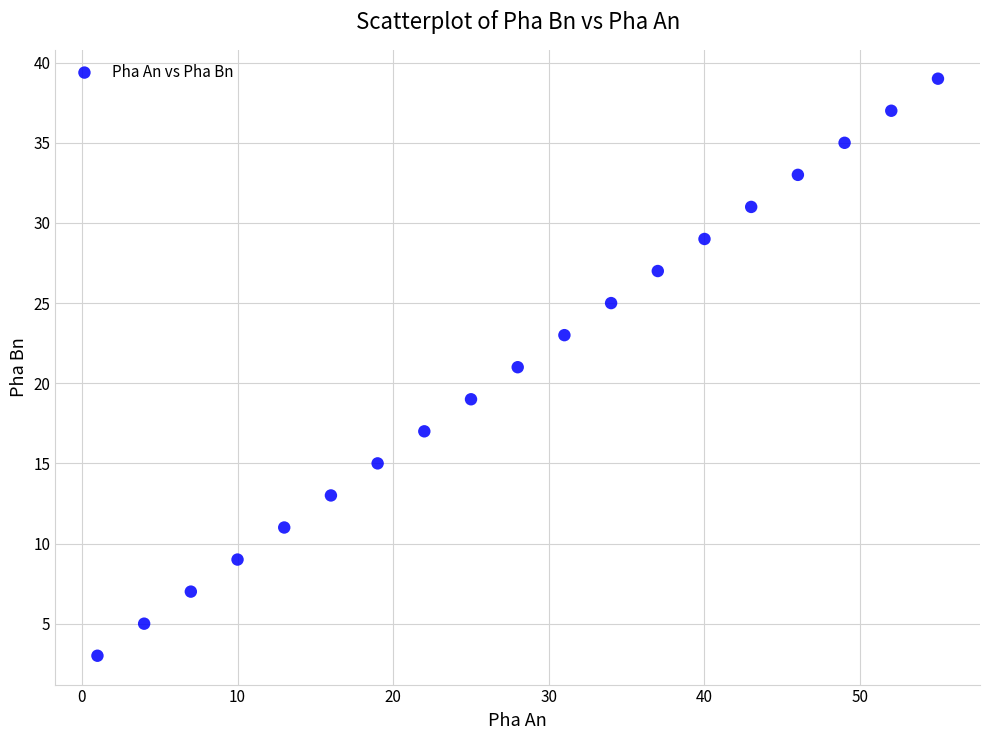

What is the range of X values (max minus min)?

54